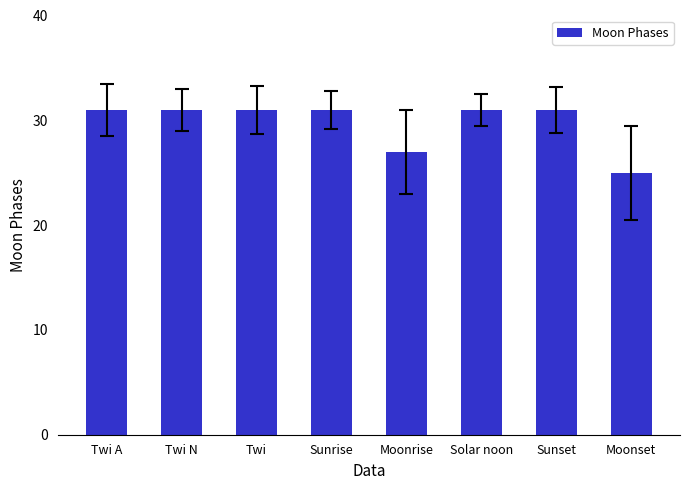

What is the difference between the second highest and second lowest values?

4